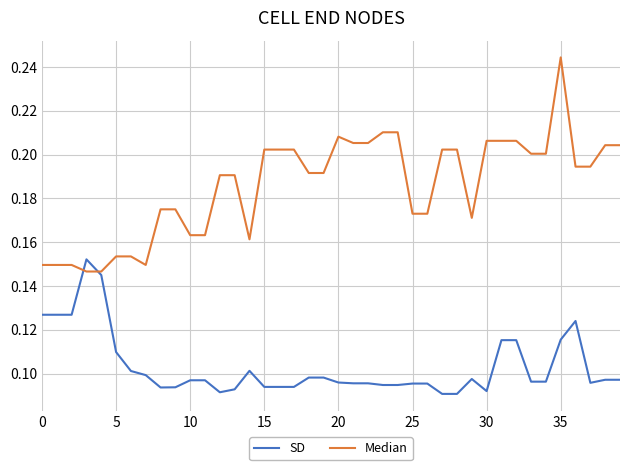

How many lines are shown in the chart?

2